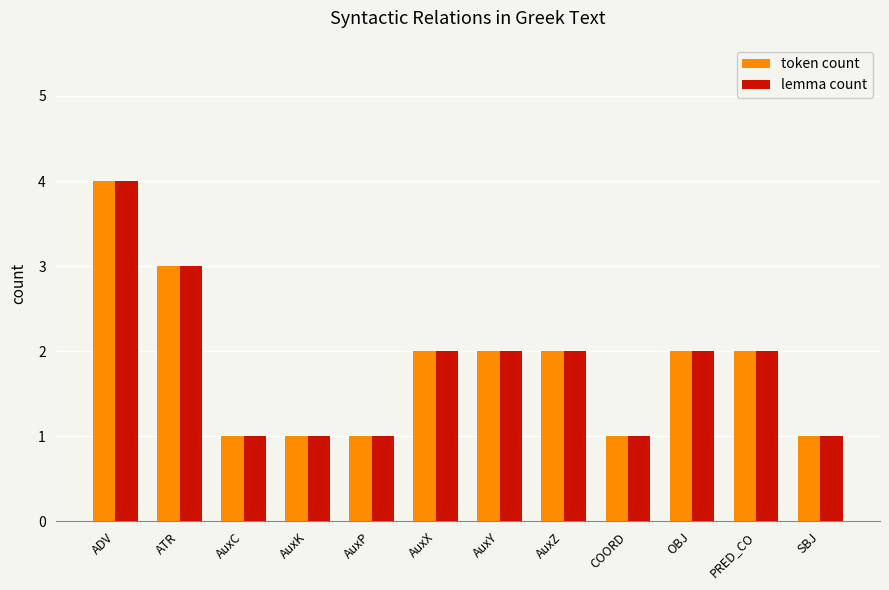

The value of token count at AuxK is 2. True or false?

False